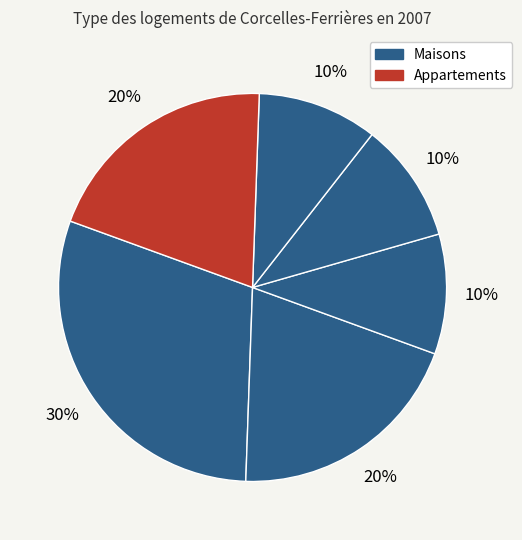

Count the number of slices in the pie.

6